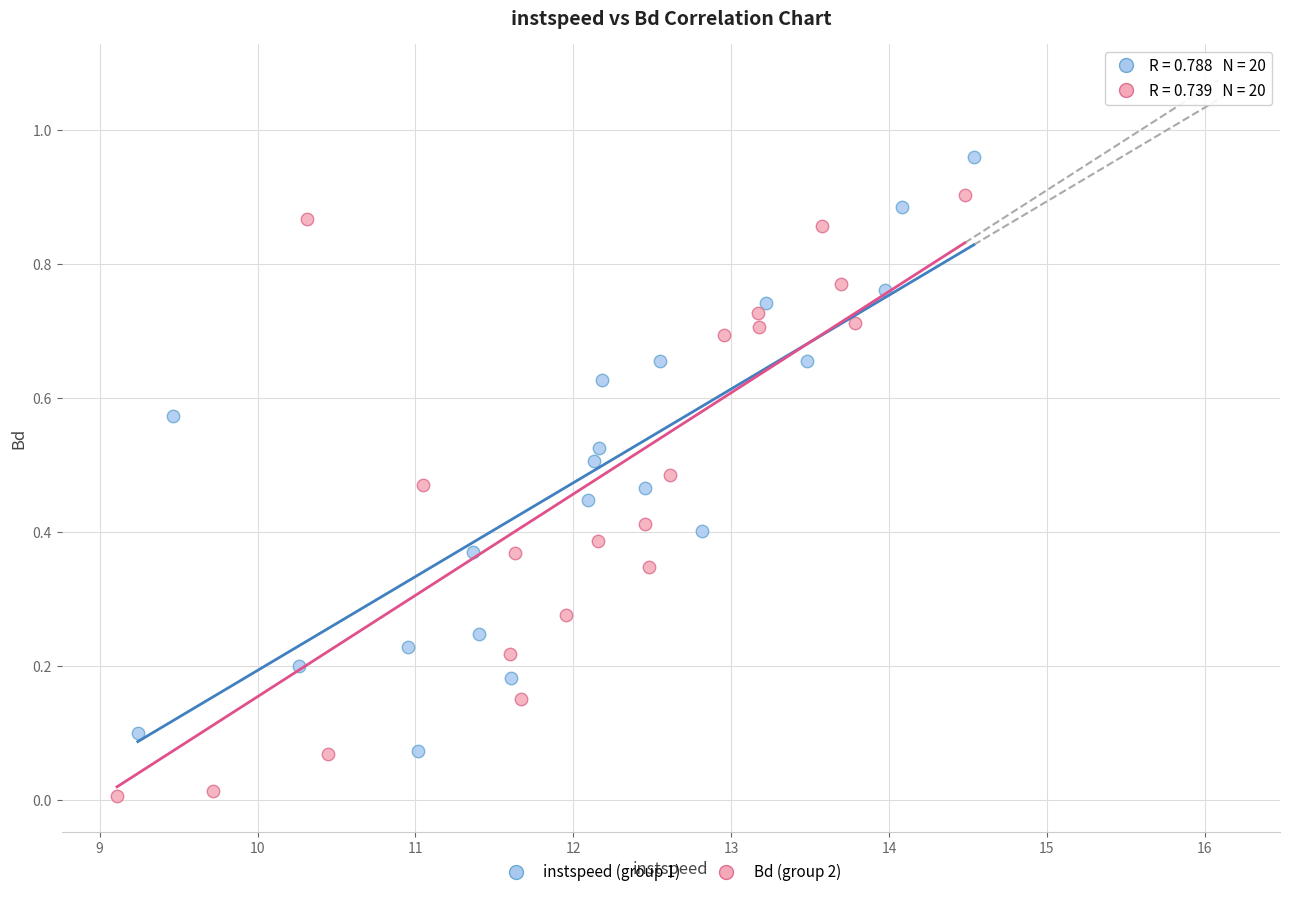

What are all the series names shown in the legend?

instspeed (group 1), Bd (group 2)